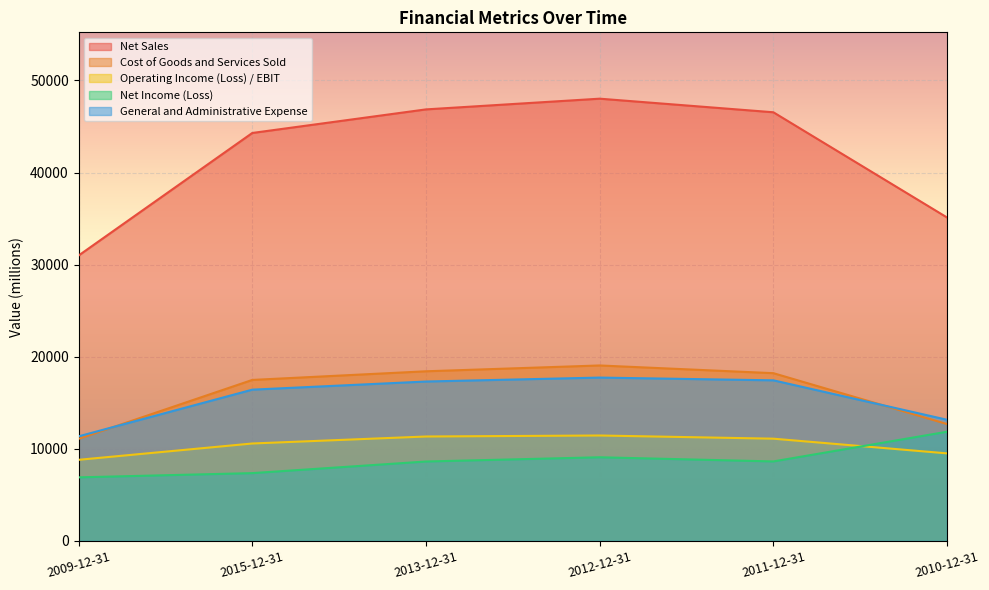

What is the average value of the Net Income (Loss) series?

8746